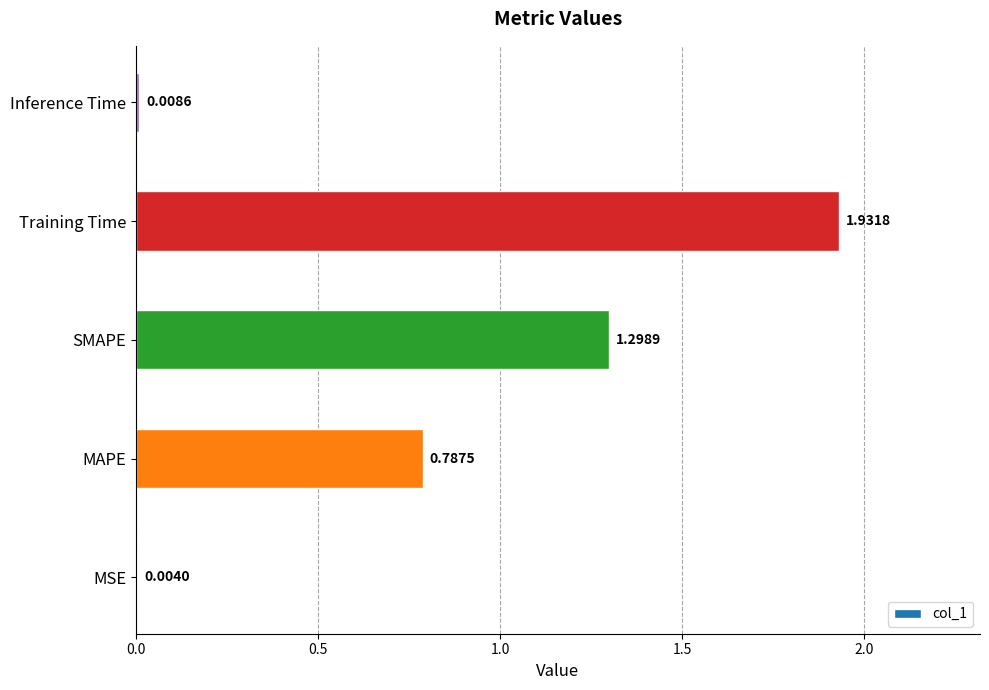

Which label corresponds to the largest value in the chart?

Training Time